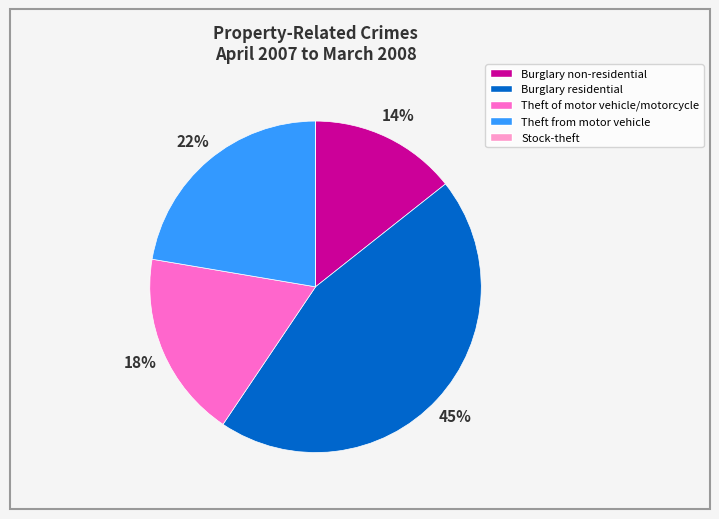

Which has a higher value, Theft from motor vehicle or Theft of motor vehicle/motorcycle?

Theft from motor vehicle